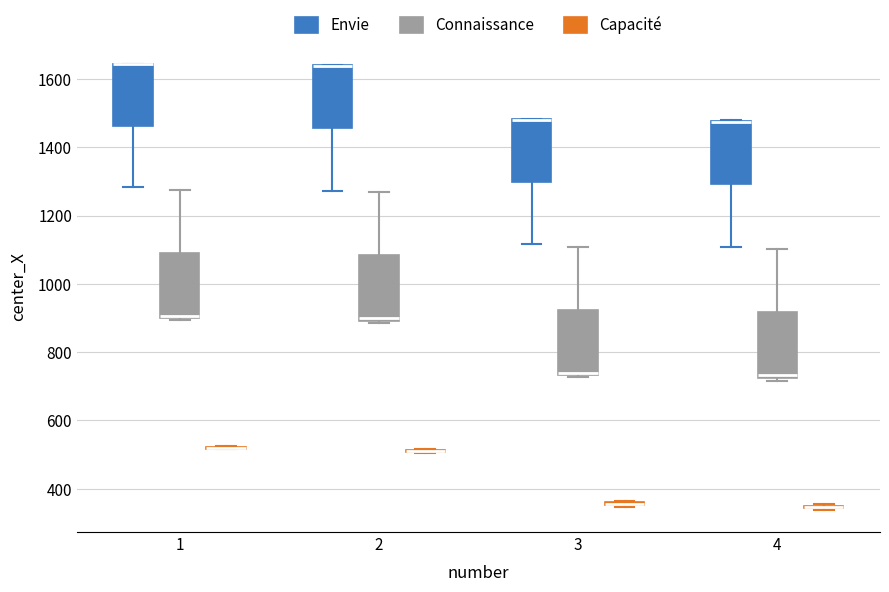

Reading left to right, transcribe this box plot: for each box, give where its median line is, the range the box spans, and where its two whiskers end, as read against the y-axis. The values are not printed on the chart, so give them approximately, as read against the axis.

1 (Envie): median 1640 (drawn on the box's upper edge), box 1460 to 1640, whiskers 1280 to 1640
1 (Connaissance): median 900, box 900 to 1100, whiskers 900 to 1280
1 (Capacité): box collapsed to a line at 520, whiskers 520 to 520
2 (Envie): median 1640 (drawn on the box's upper edge), box 1460 to 1640, whiskers 1280 to 1640
2 (Connaissance): median 900 (just above the box's lower edge), box 900 to 1080, whiskers 880 to 1260
2 (Capacité): box collapsed to a line at 520, whiskers 500 to 520
3 (Envie): median 1480 (drawn on the box's upper edge), box 1300 to 1480, whiskers 1120 to 1480
3 (Connaissance): median 740 (just above the box's lower edge), box 740 to 920, whiskers 720 to 1100
3 (Capacité): box collapsed to a line at 360, whiskers 340 to 360
4 (Envie): median 1480 (drawn on the box's upper edge), box 1300 to 1480, whiskers 1100 to 1480
4 (Connaissance): median 740, box 720 to 920, whiskers 720 (just below the box's lower edge) to 1100
4 (Capacité): box collapsed to a line at 340, whiskers 340 to 360